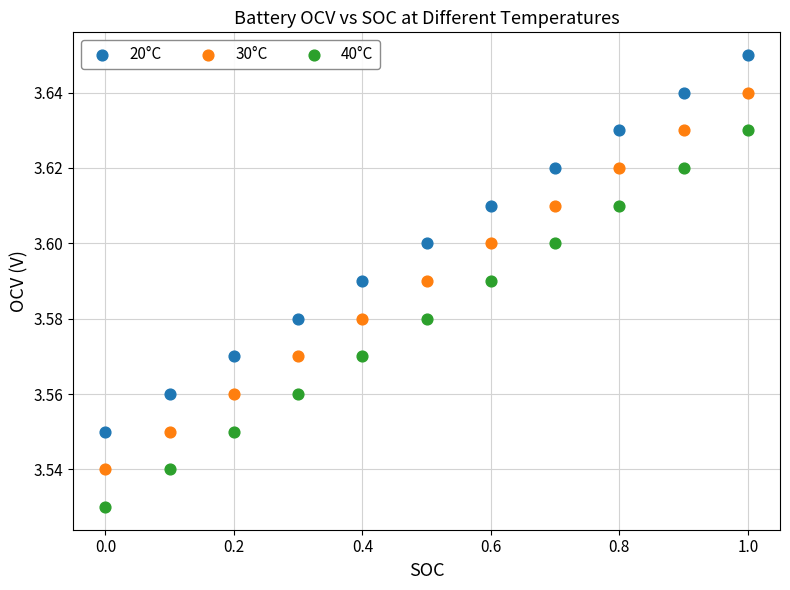

Which series contains the lowest Y value?

40°C